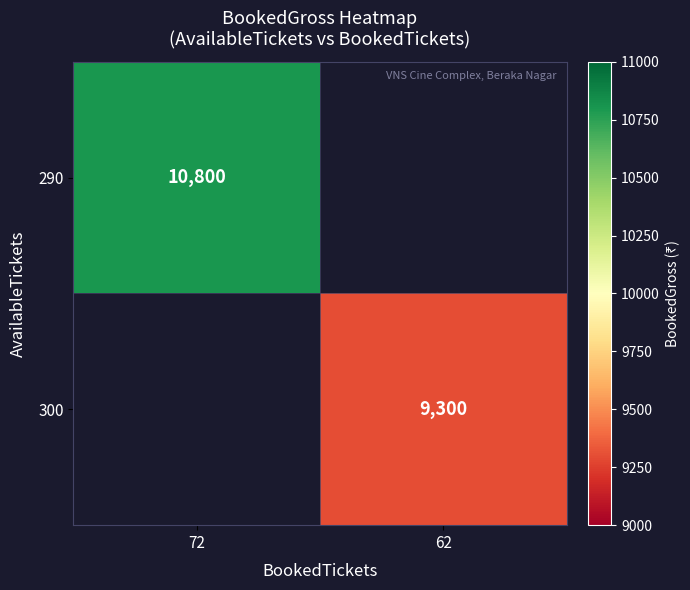

Between 62 and 72, which is larger?

72